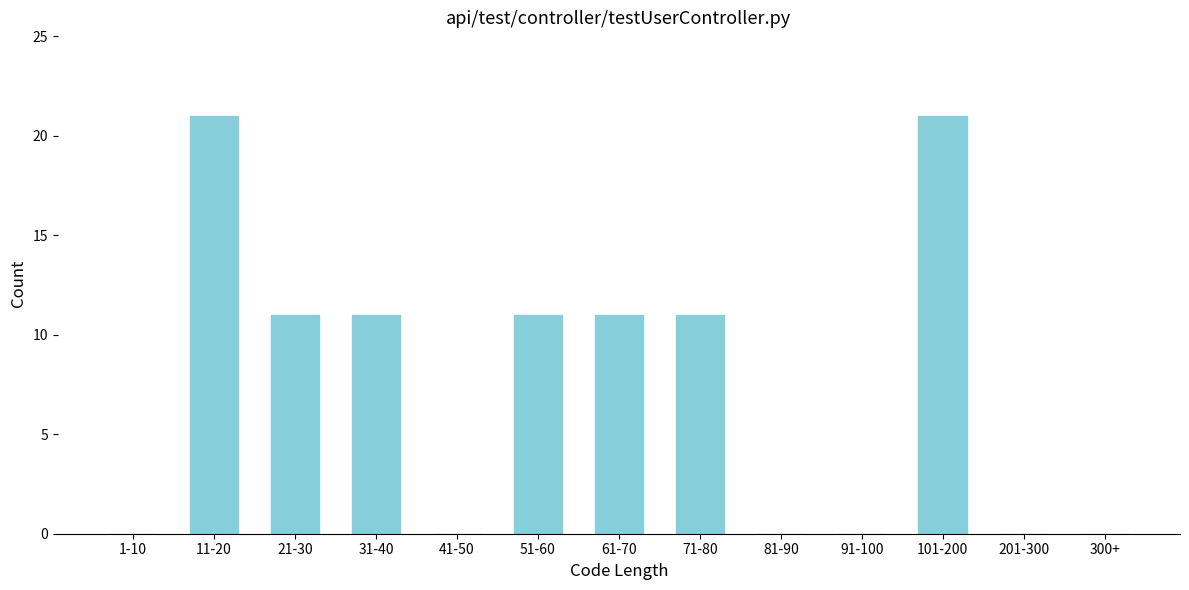

Reading right to left, extract all data points from this chart.

300+=0	201-300=0	101-200=21	91-100=0	81-90=0	71-80=11	61-70=11	51-60=11	41-50=0	31-40=11	21-30=11	11-20=21	1-10=0